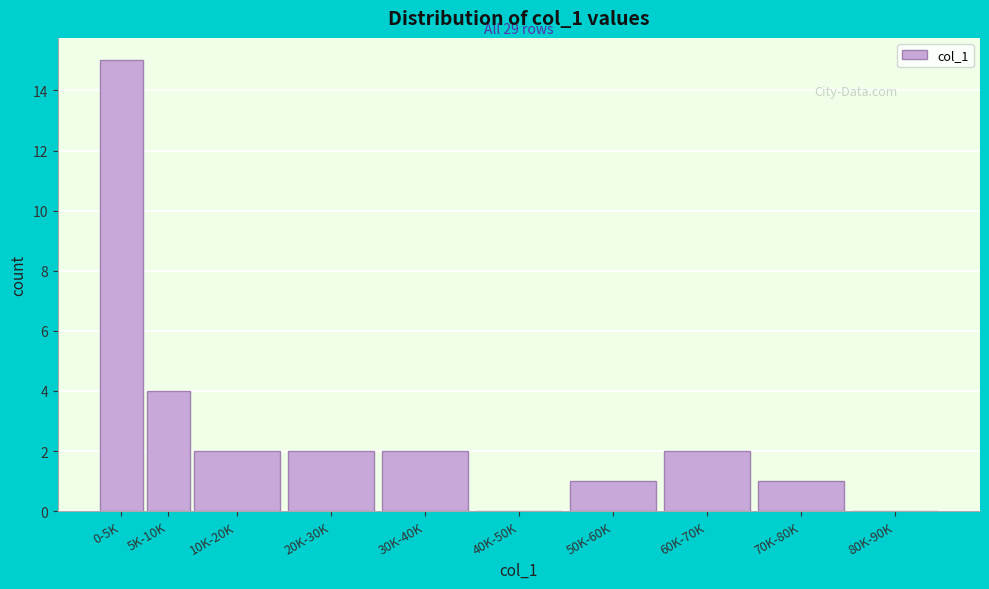

Reading left to right, extract all data points from this chart.

0-5K=15	5K-10K=4	10K-20K=2	20K-30K=2	30K-40K=2	40K-50K=0	50K-60K=1	60K-70K=2	70K-80K=1	80K-90K=0